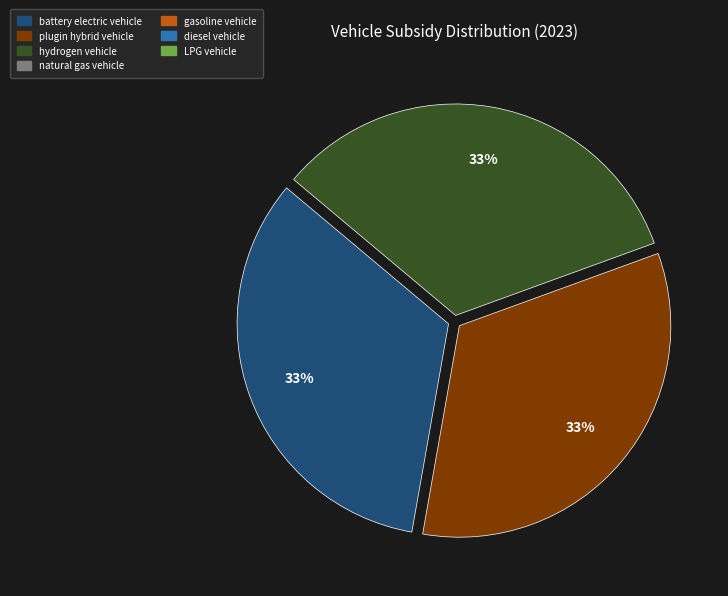

Is there any slice that represents more than half of the pie?

No